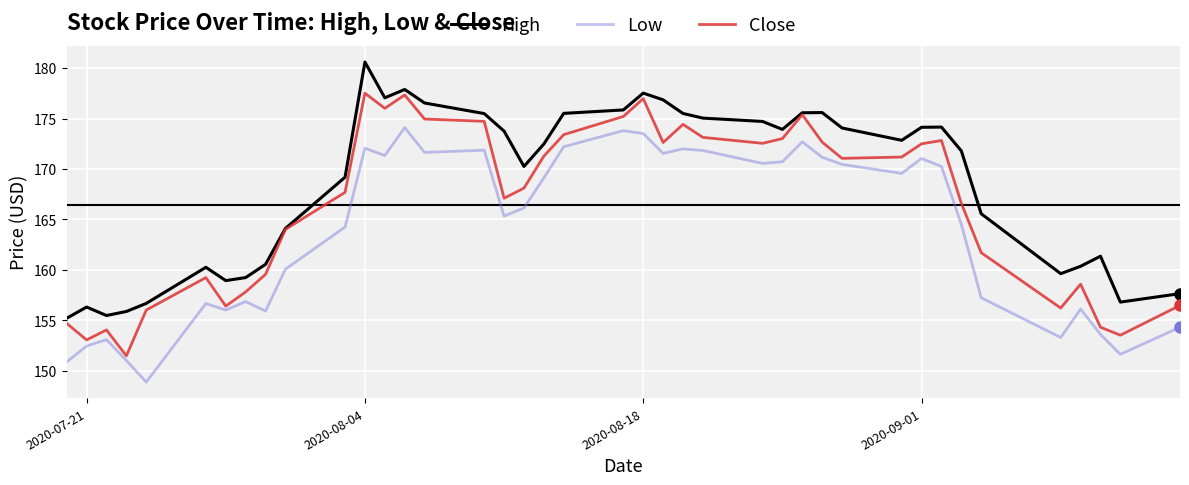

What is the maximum value shown in the chart?

180.6